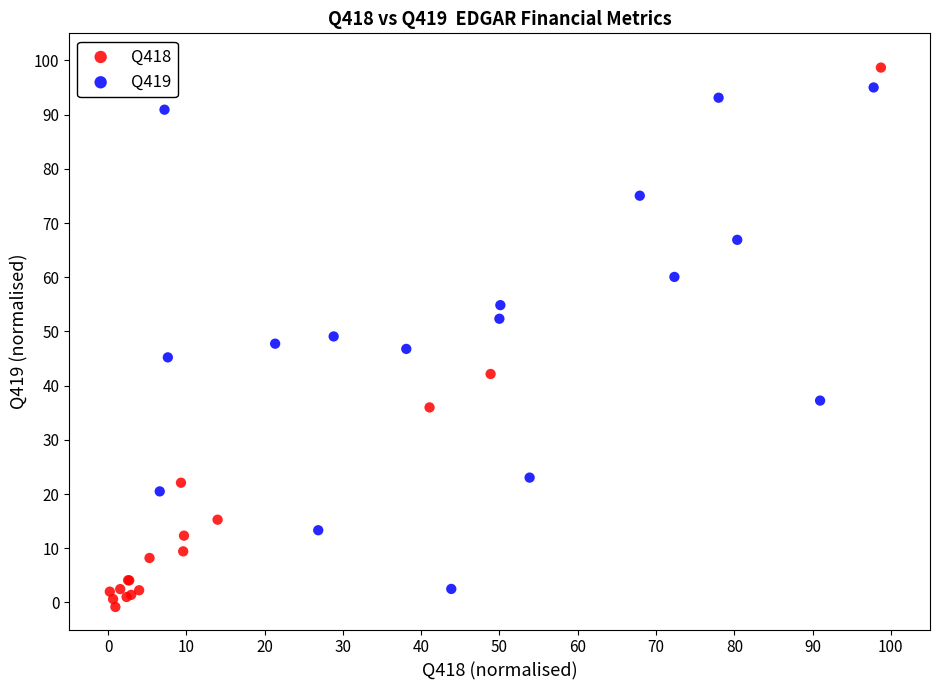

Which series has the widest spread of Y values?

Q418